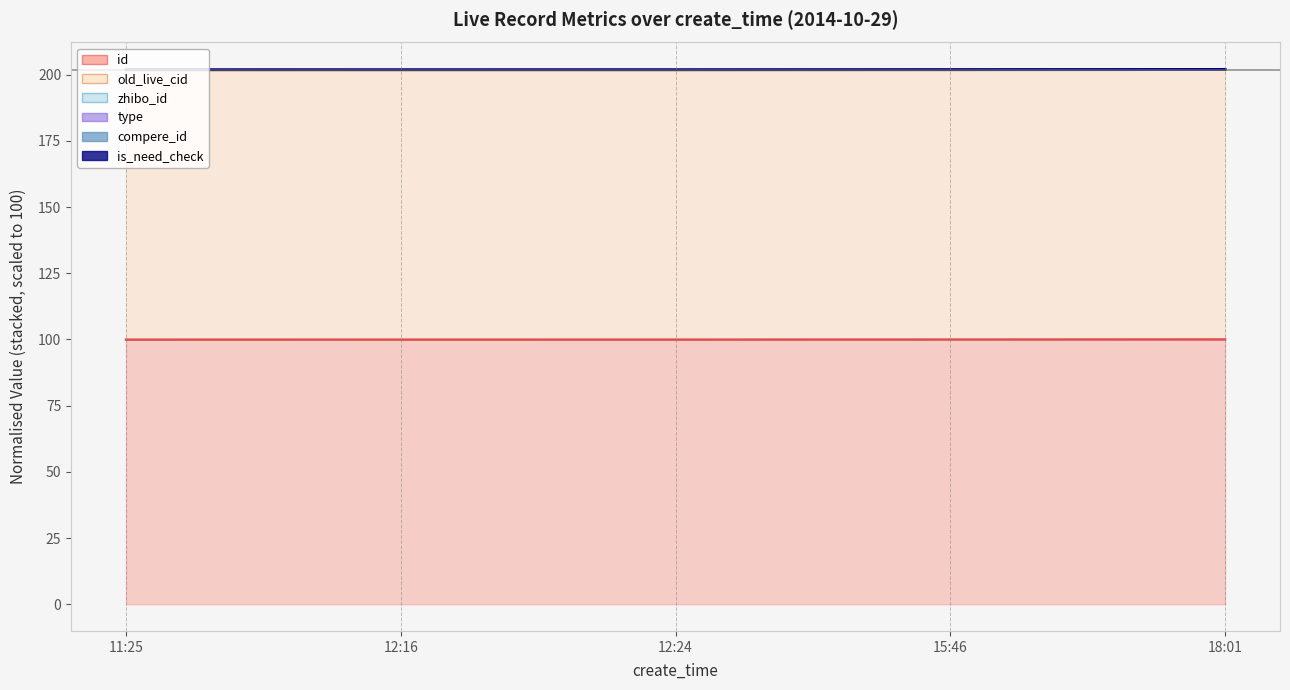

Does the chart have visible grid lines?

No